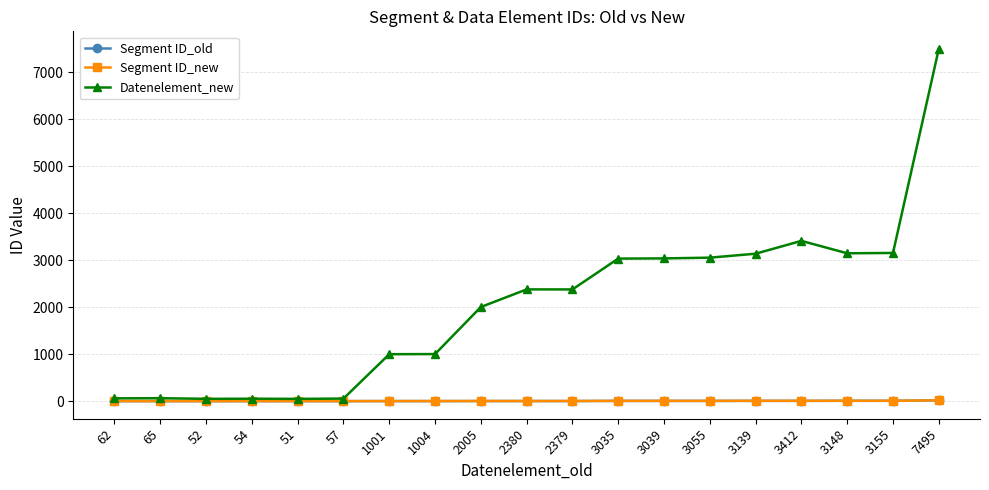

Which has a higher value, 1004 or 3139?

3139